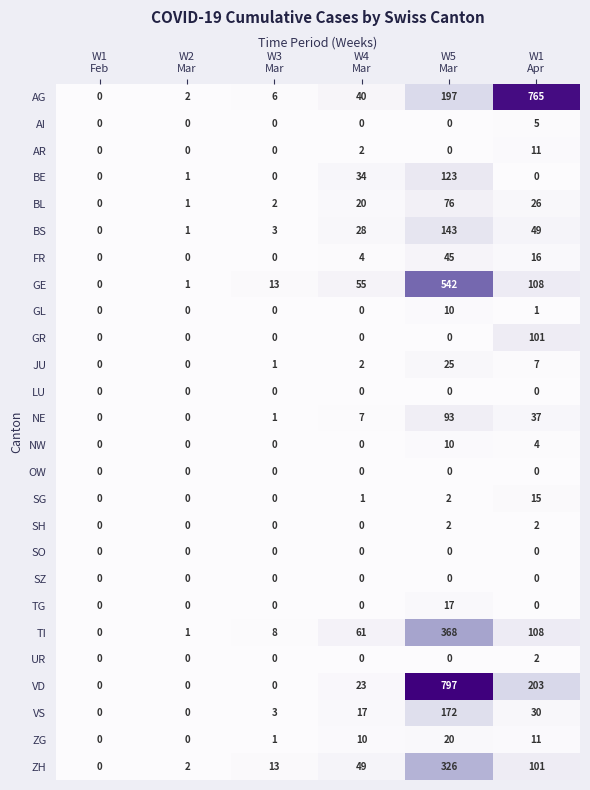

What is the average value of the BL series?

21